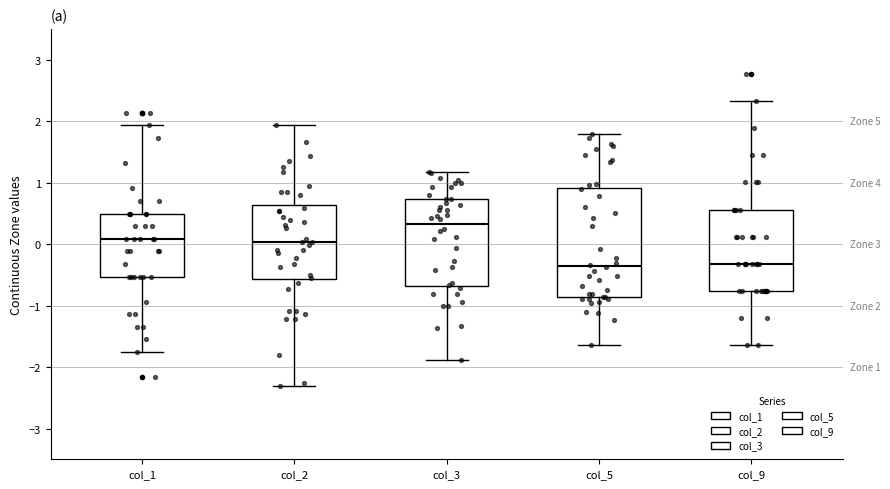

Comparing the boxes themselves (not the whiskers), which one is the tallest?

col_5